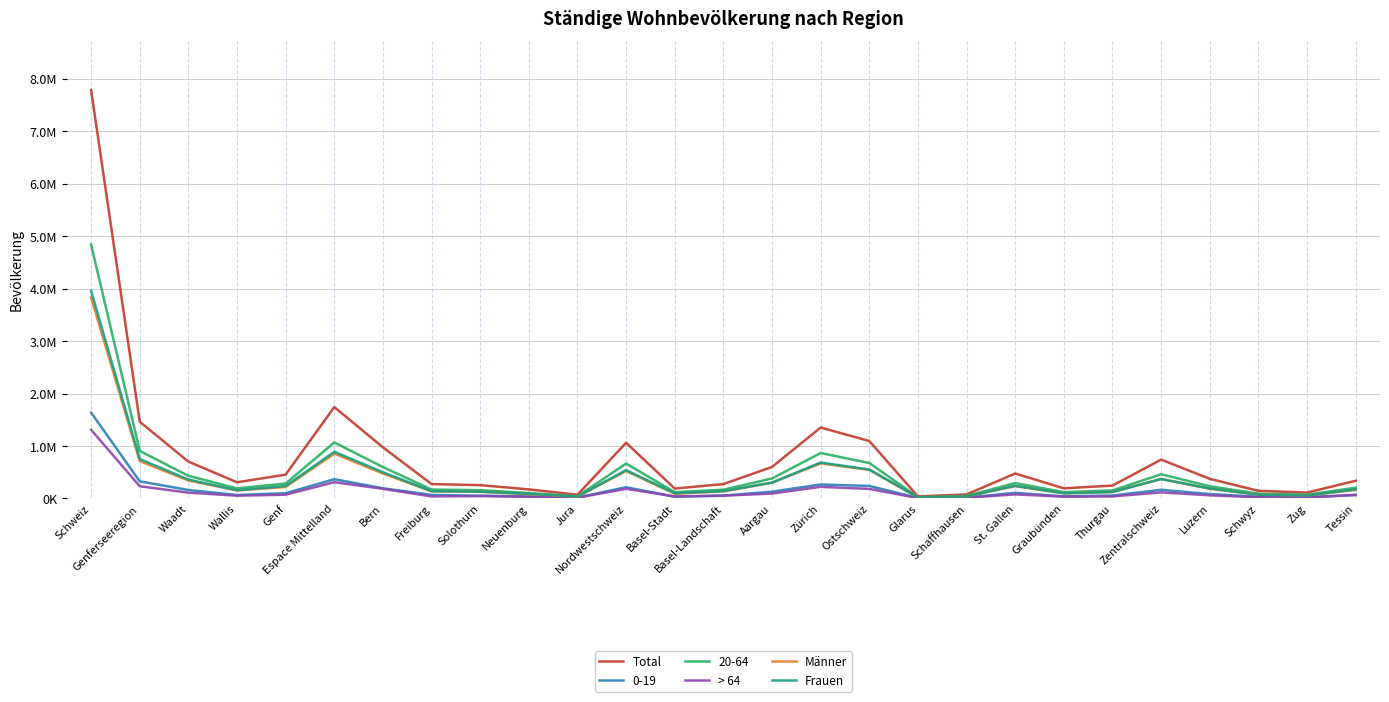

At which label does > 64 first exceed 59141?

Schweiz